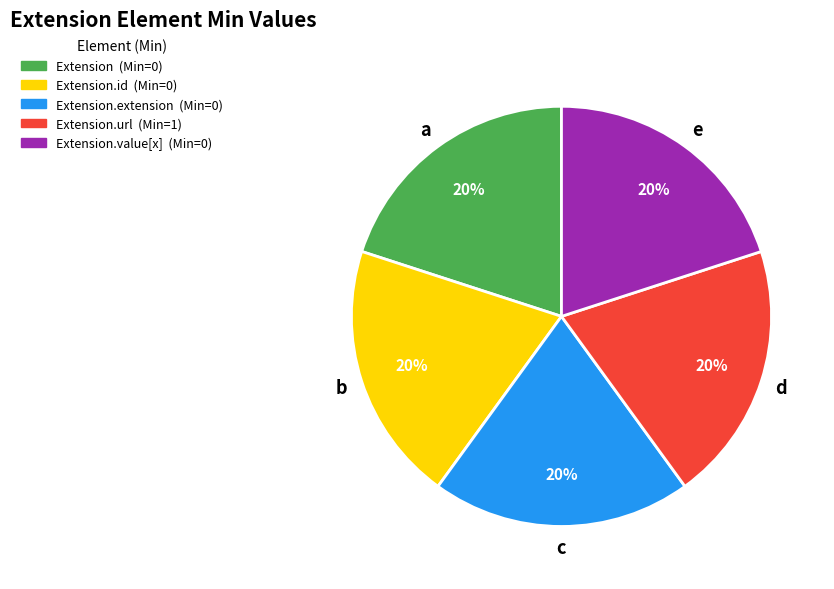

Is there a majority slice in this chart?

No